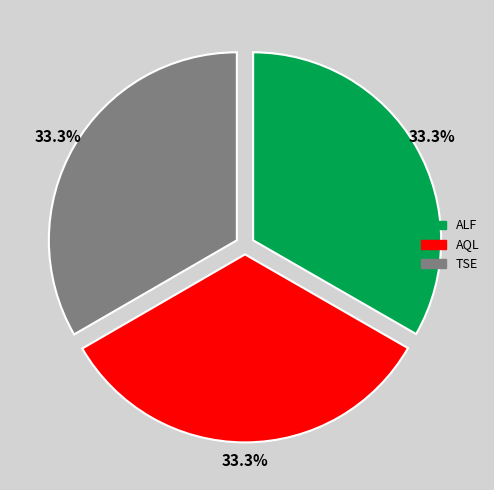

What is the ratio of the value at ALF to the value at AQL?

1.0